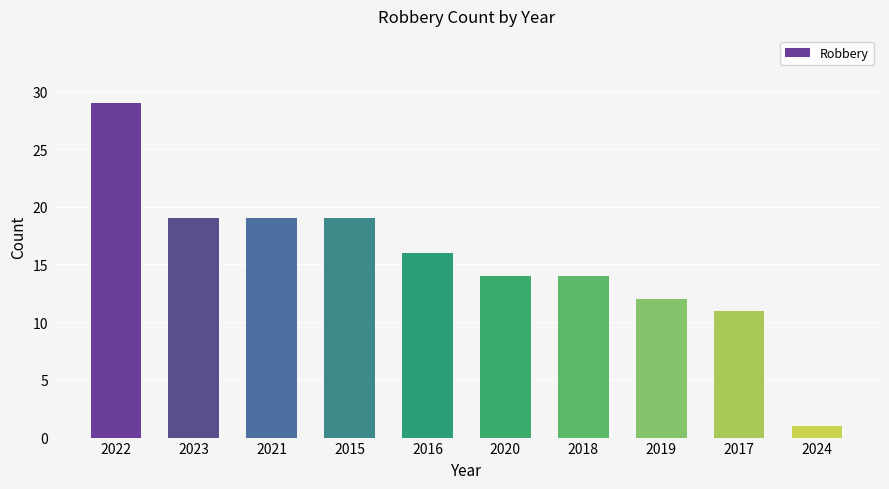

Which category has the highest value across all series?

2022